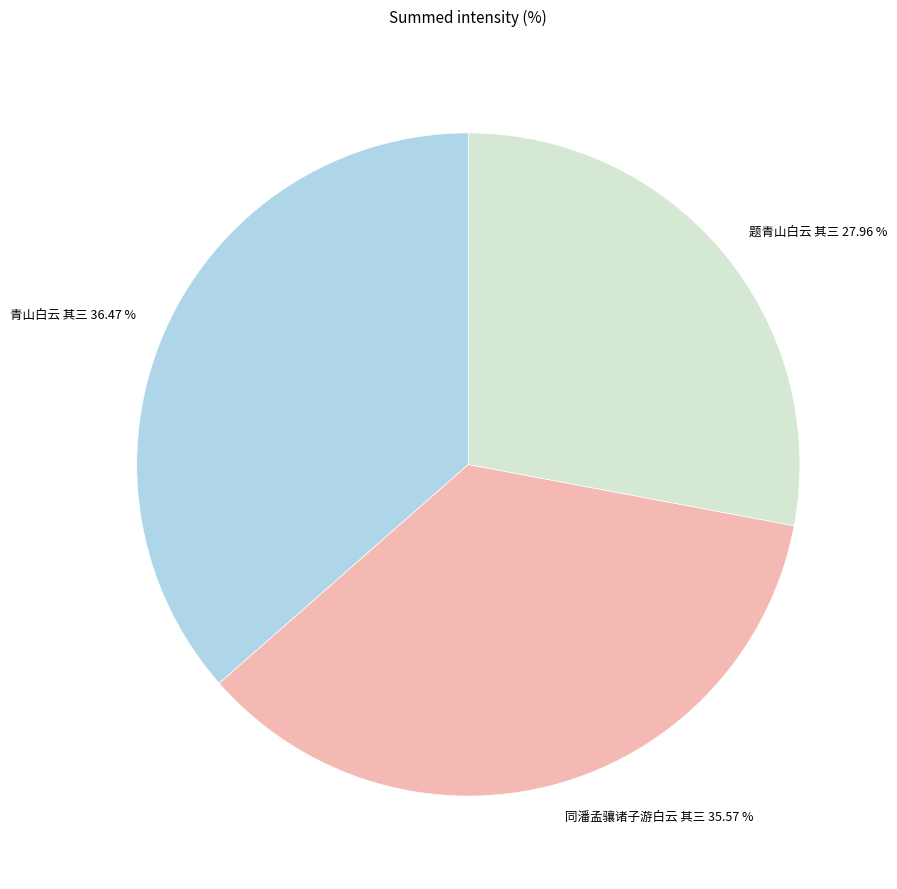

The 同潘孟骧诸子游白云 其三 slice represents 36% of the pie. True or false?

True